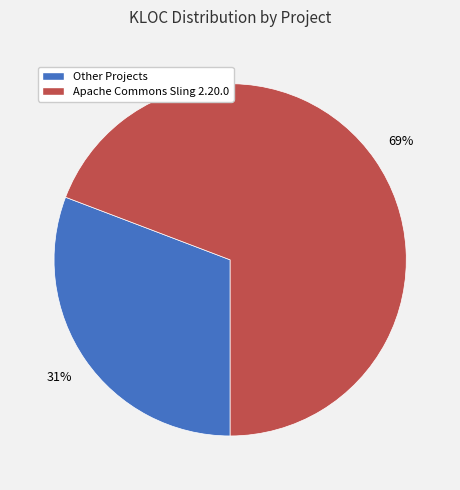

Is there any slice that represents more than half of the pie?

Yes